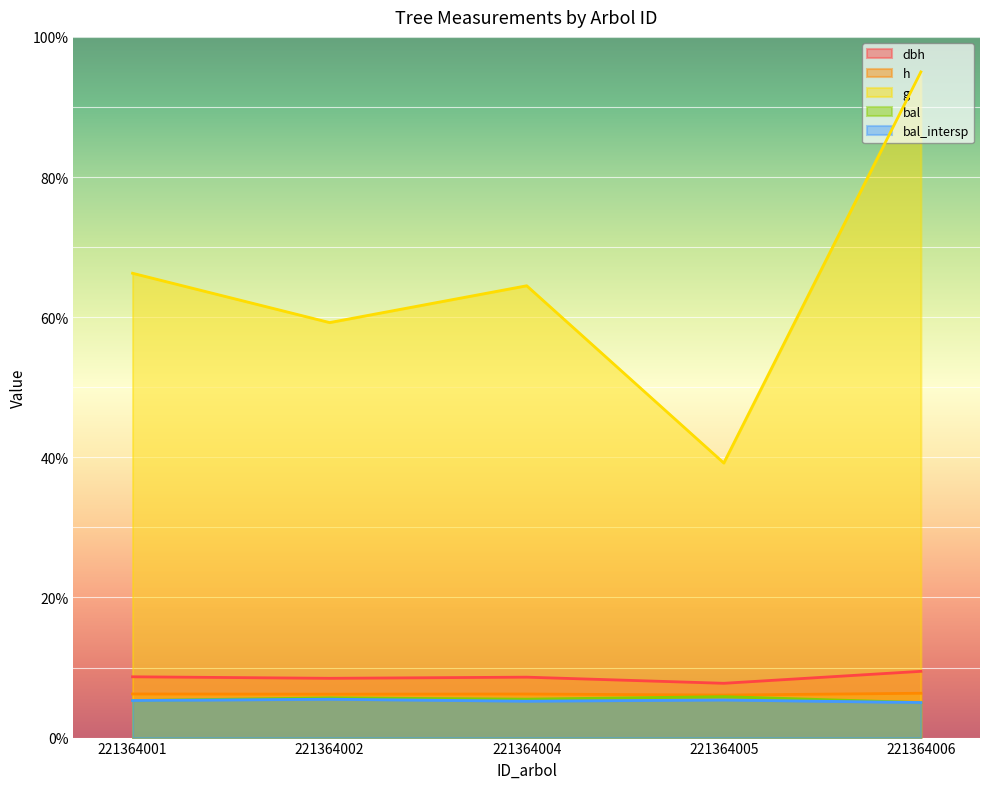

True or false: bal_intersp and g cross at least once.

False